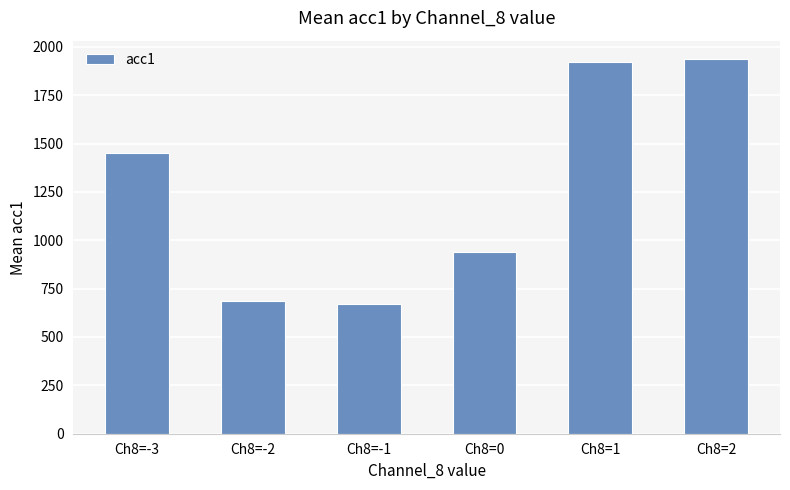

Does the chart contain any negative values?

No